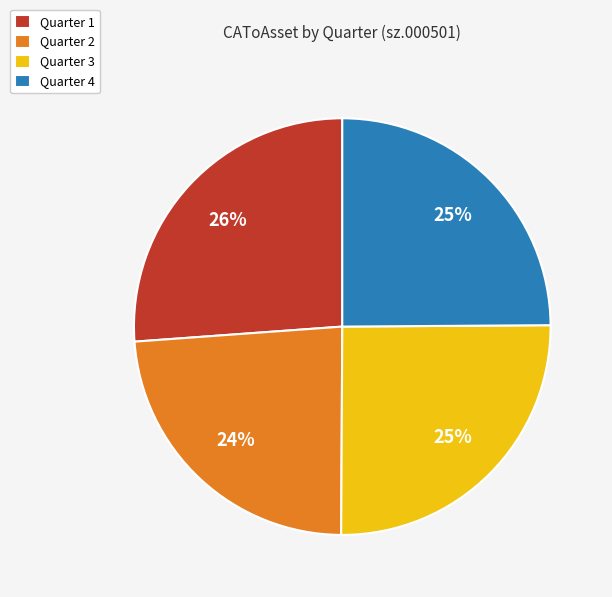

Approximately how many times larger is the value at Quarter 3 compared to Quarter 4?

1.0